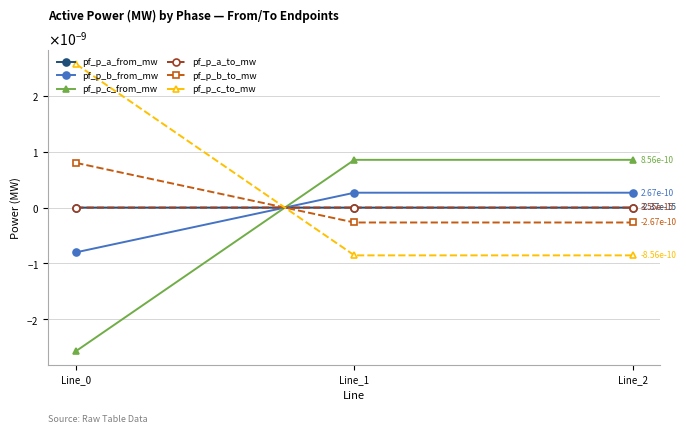

Count the pf_p_a_from_mw values in the range 0 to 1.

1